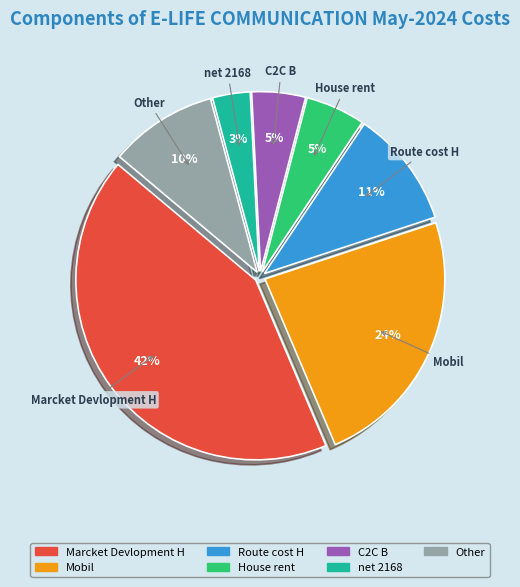

Is there any slice that represents more than half of the pie?

No